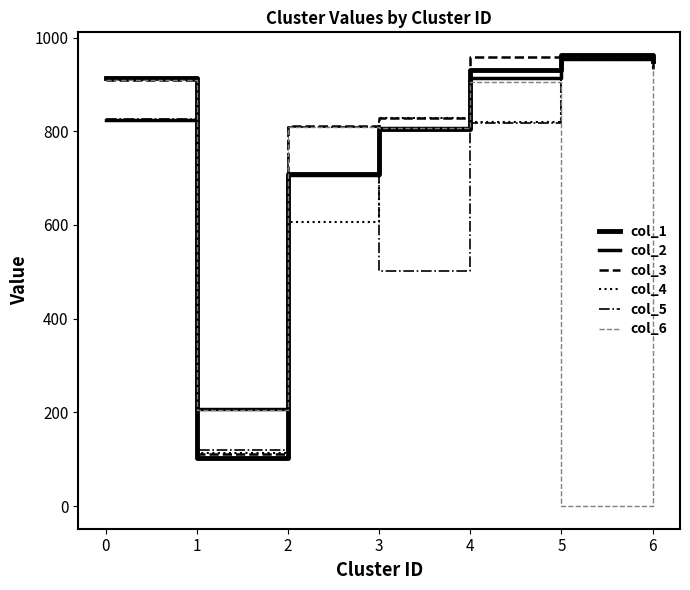

Where is col_4 nearest to the value 537?

2